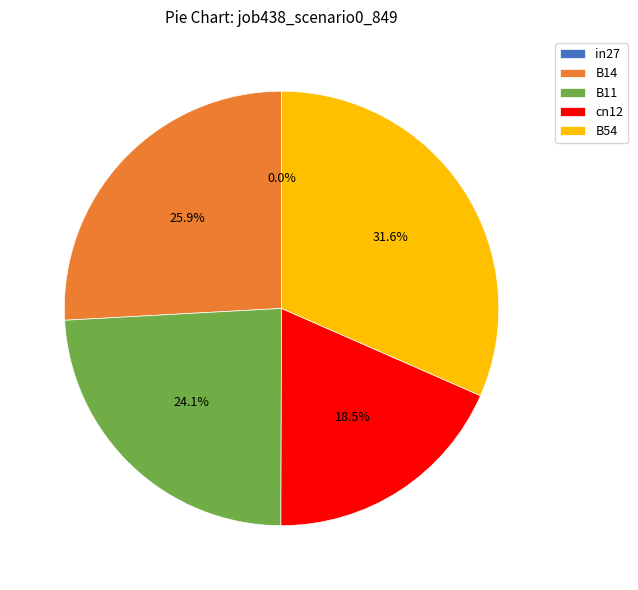

How many segments does this pie chart have?

5